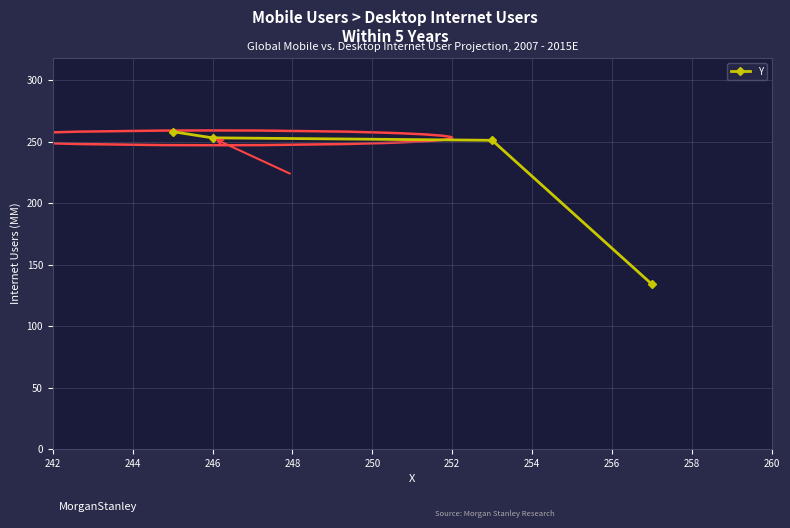

How many values are below 253?

2